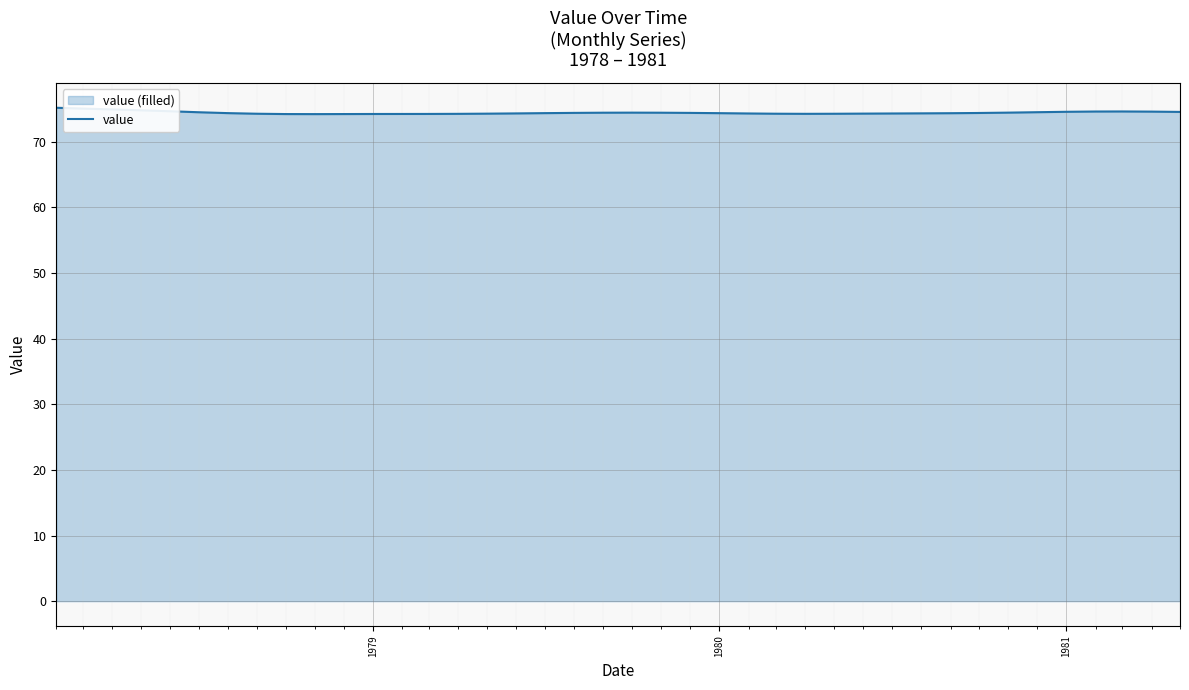

What is the greatest value displayed?

75.2